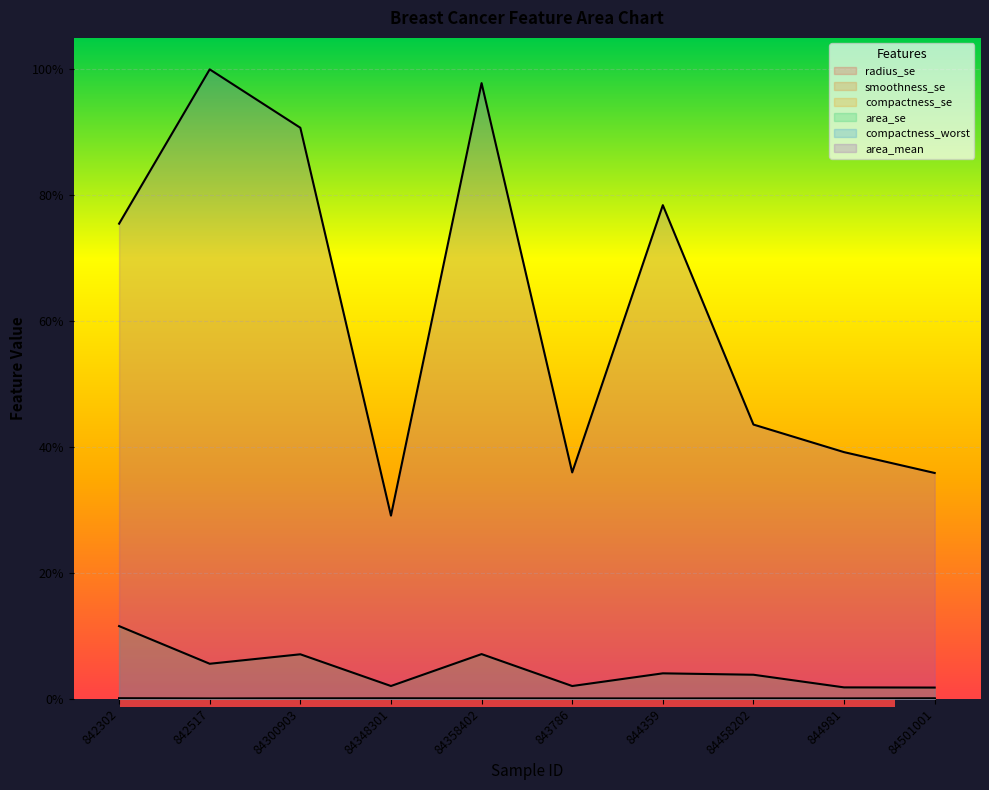

What is the highest value of the area_mean series?

1.0